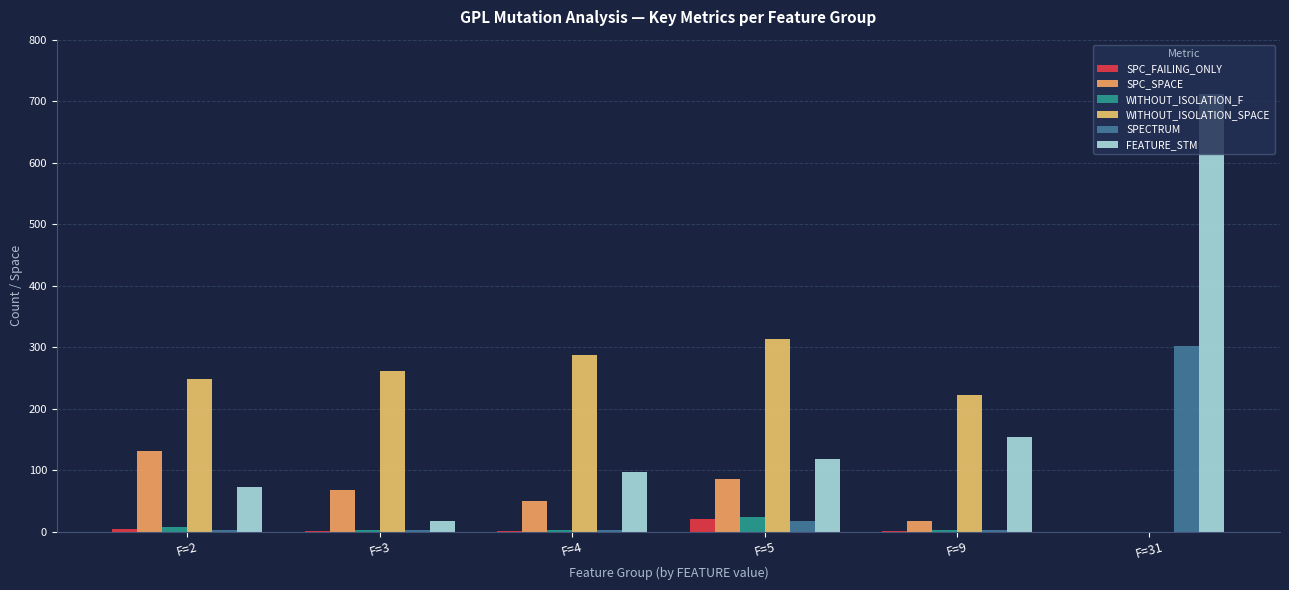

What is the value of the SPC_SPACE bar at the 5th from the left?

16.7